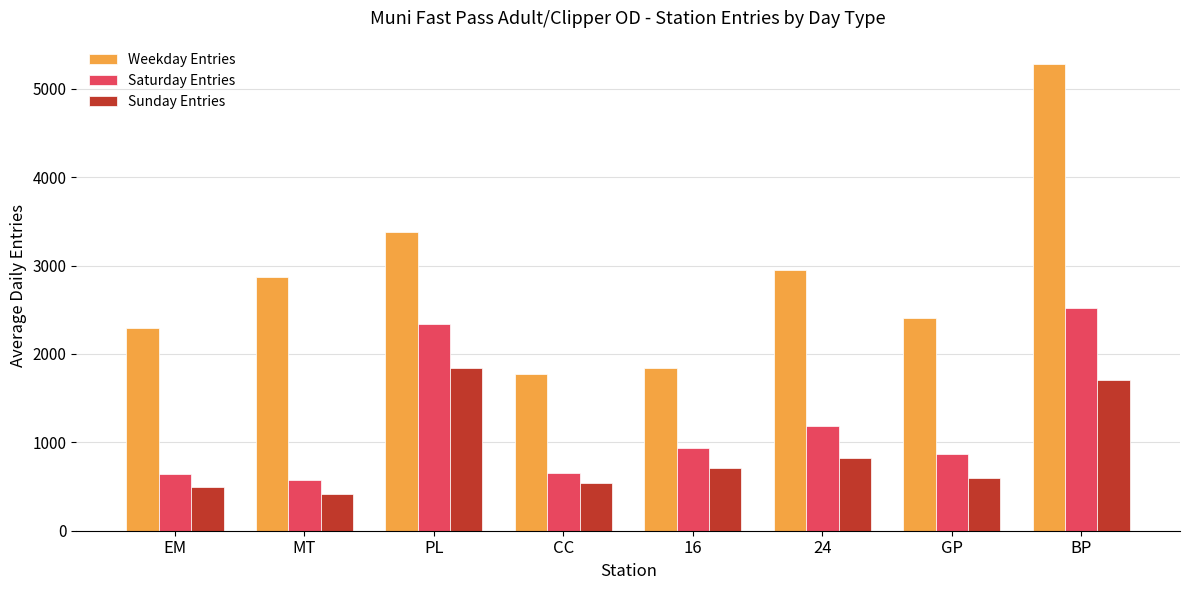

At which label does Saturday Entries first exceed 938?

PL